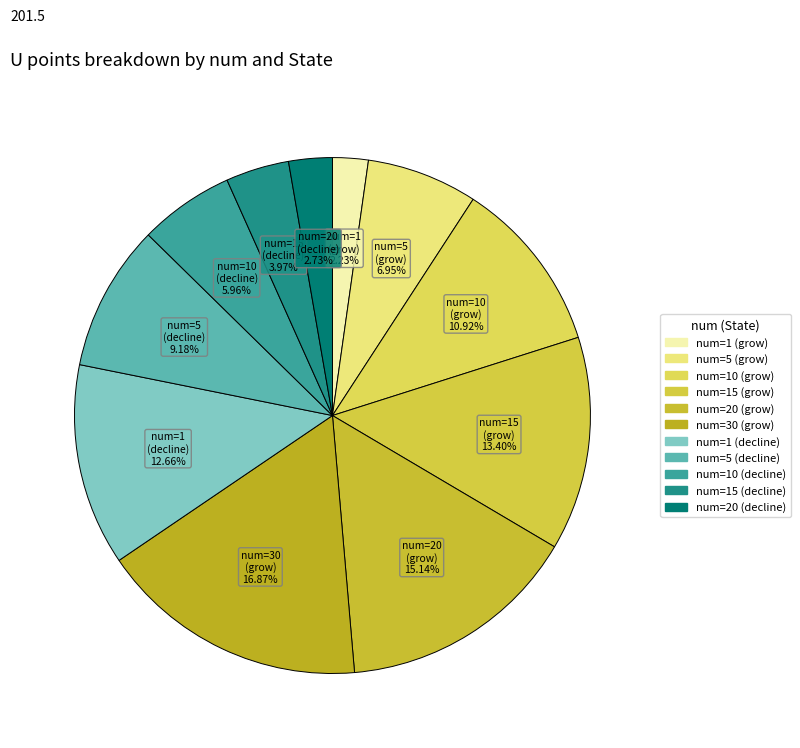

Count the number of slices in the pie.

11